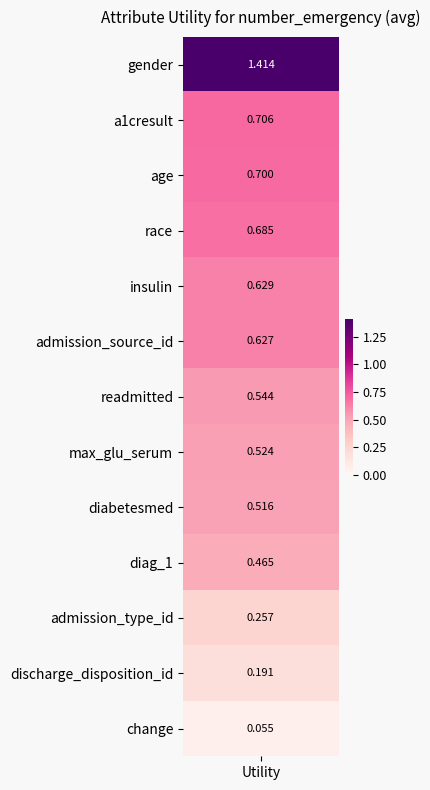

What is the sum of the values at change and discharge_disposition_id?

0.2